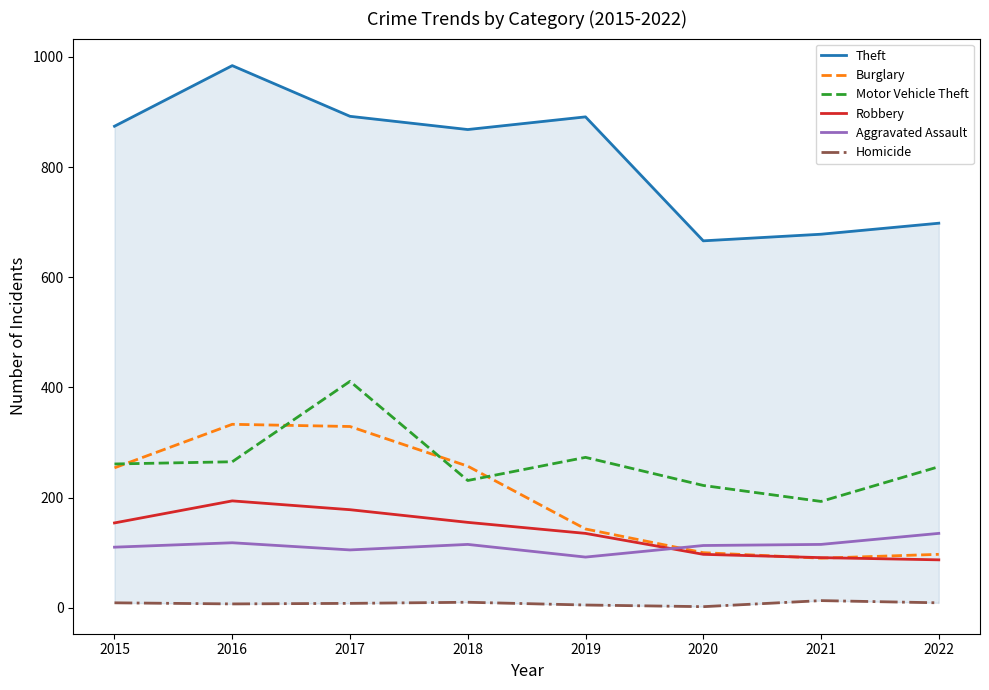

How many categories are shown in the chart?

8